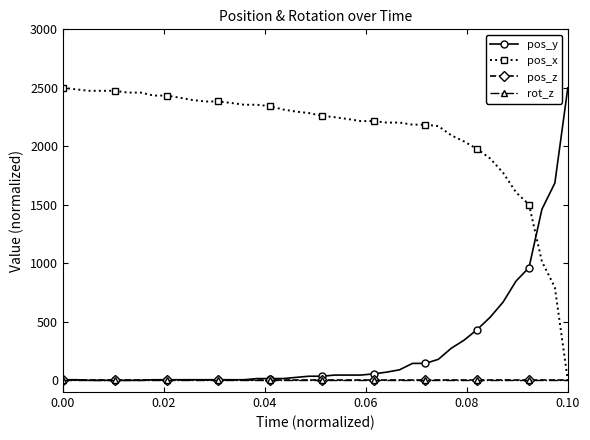

Does the chart have visible grid lines?

No